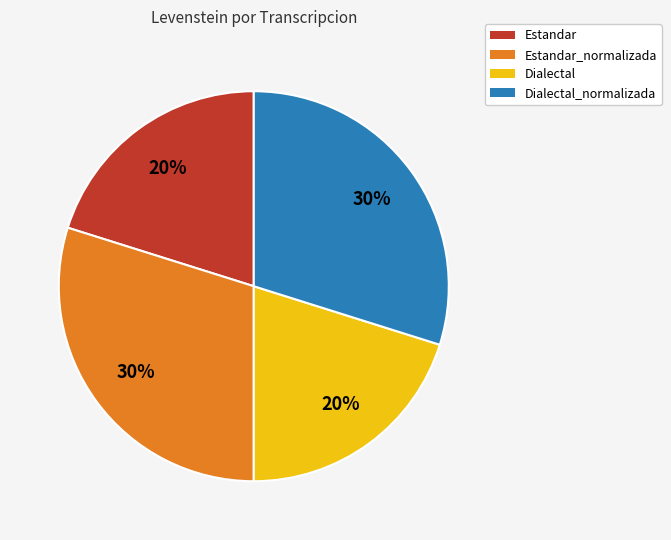

The Estandar_normalizada slice represents 18% of the pie. True or false?

False